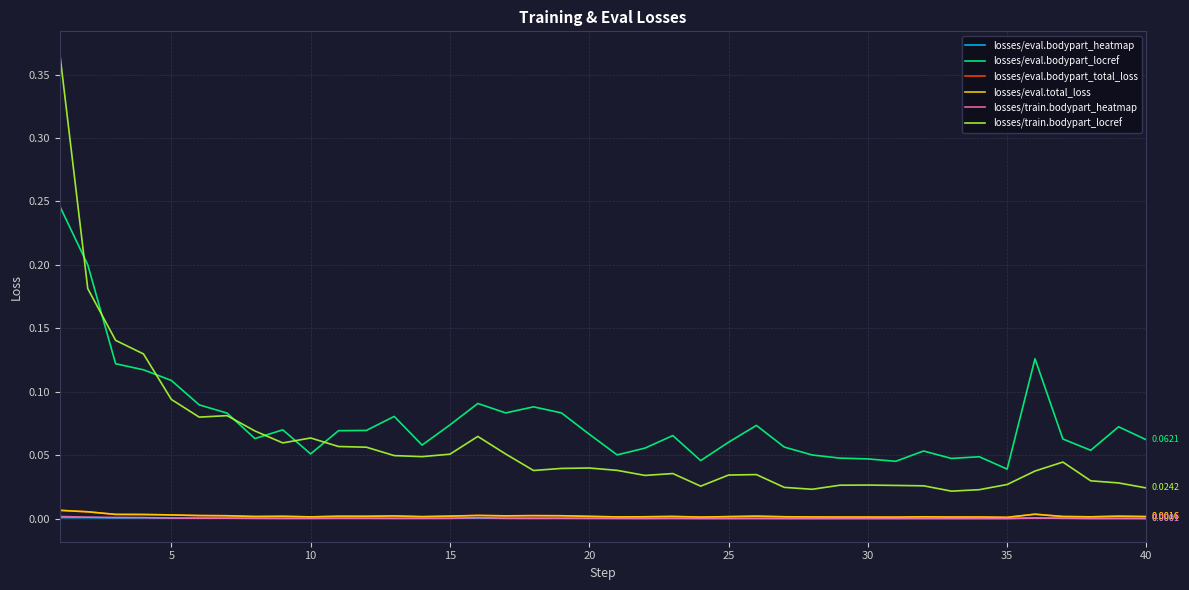

Does the chart display data point markers on the line(s)?

No